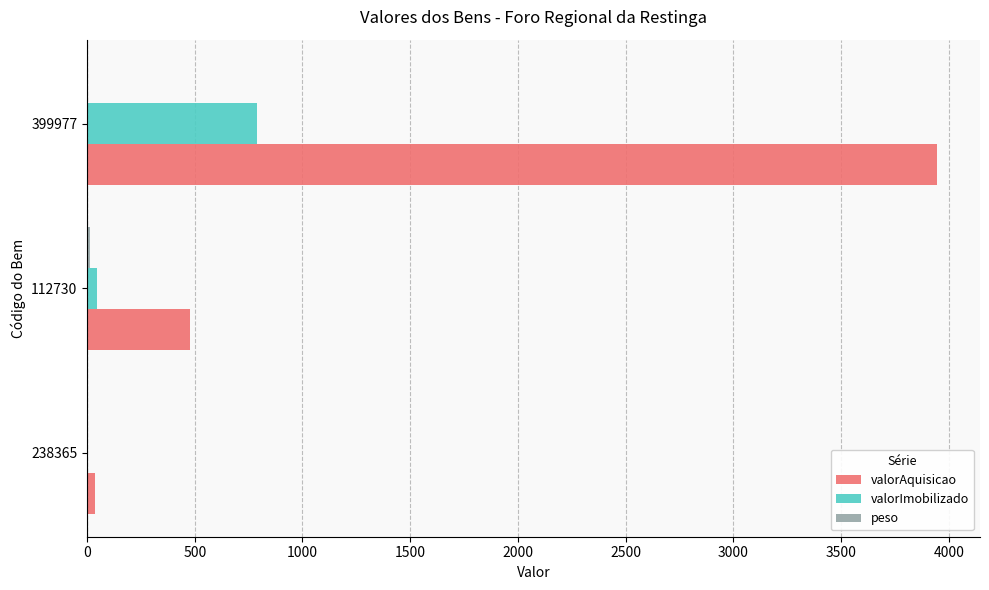

Count the number of data series in this chart.

3